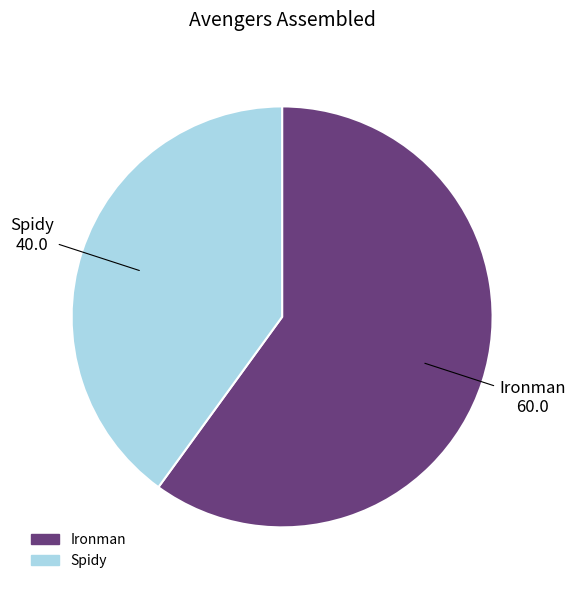

Which slice is the smallest?

Spidy